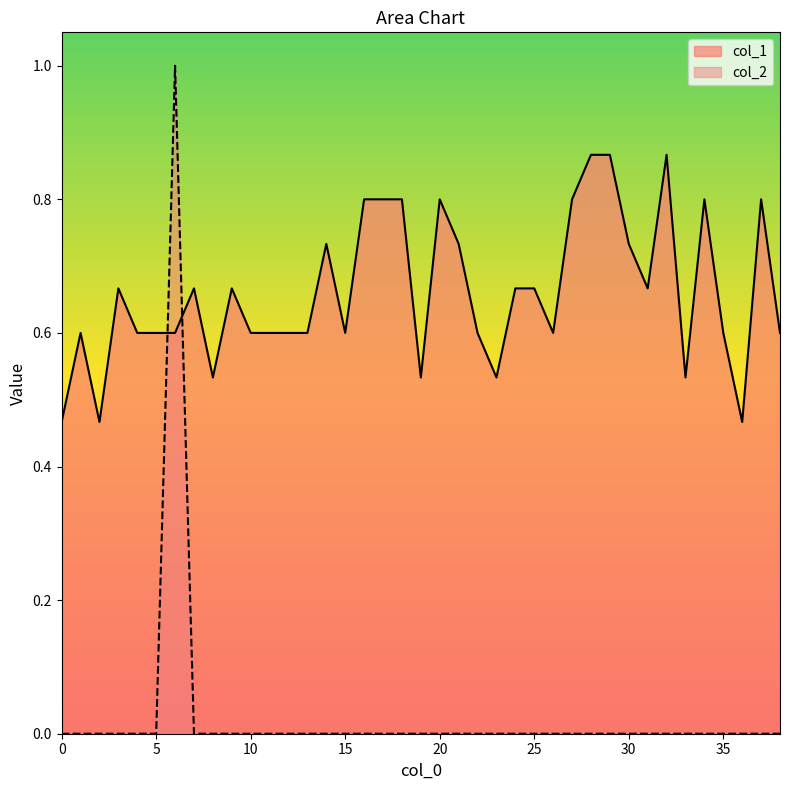

How many intersections are there between col_1 and col_2?

2